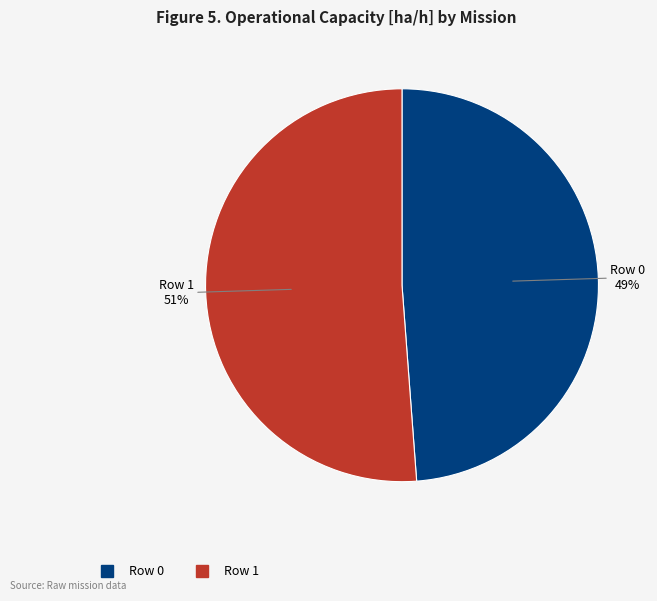

To the nearest percent, what portion does Row 0 represent?

49%